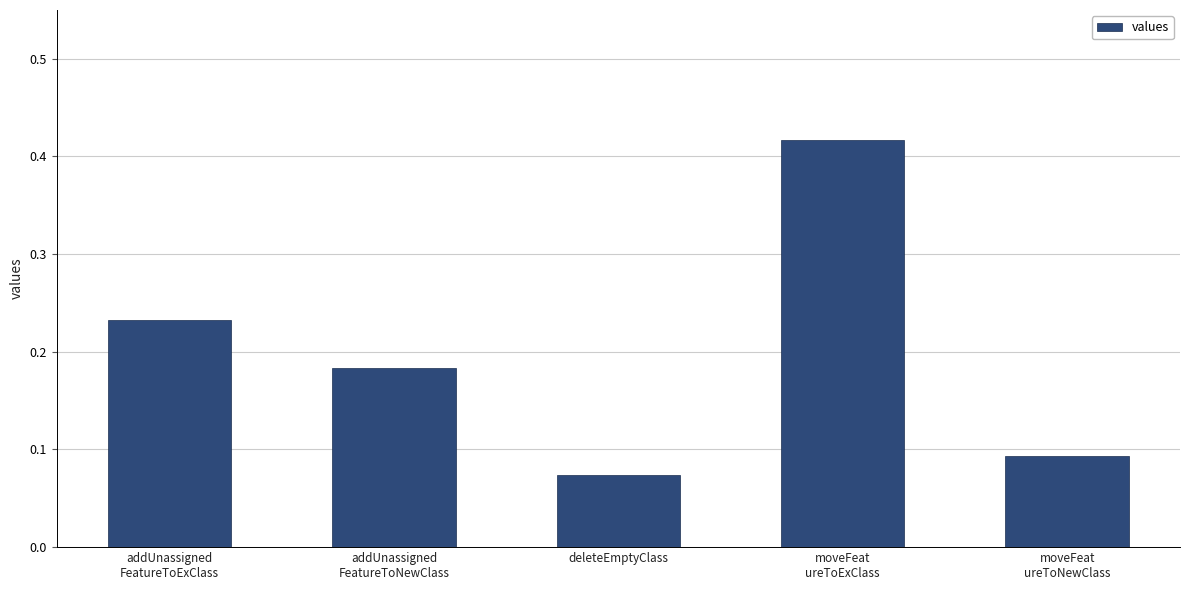

What is the difference between the maximum and minimum values?

0.3